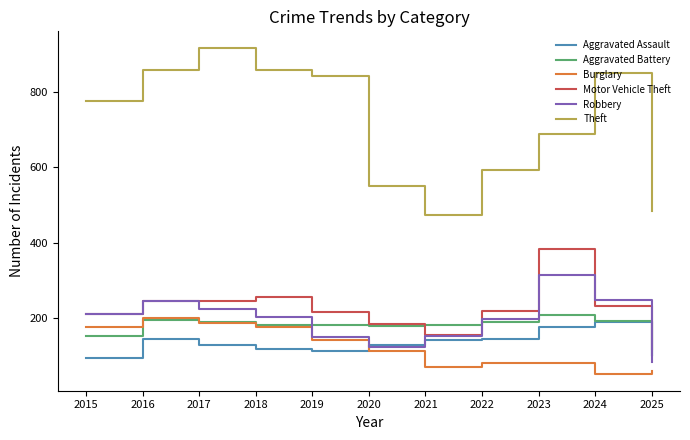

True or false: Motor Vehicle Theft and Theft cross at least once.

False